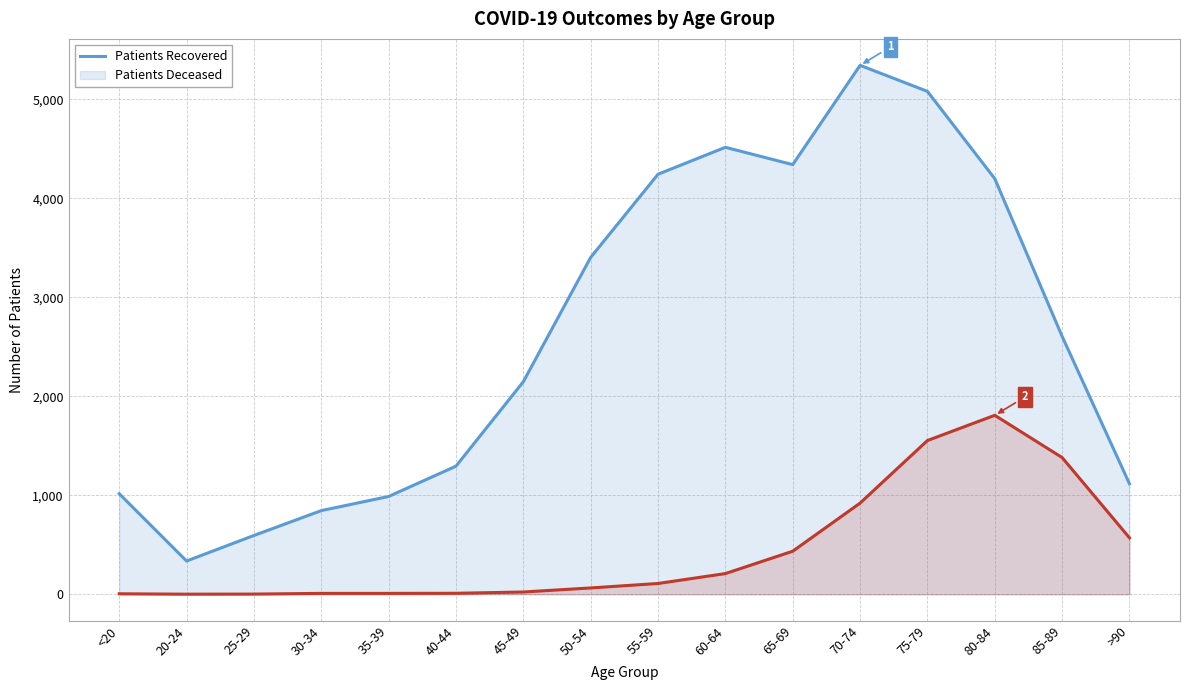

Is it true that patients_recovered equals 585 at <20?

False